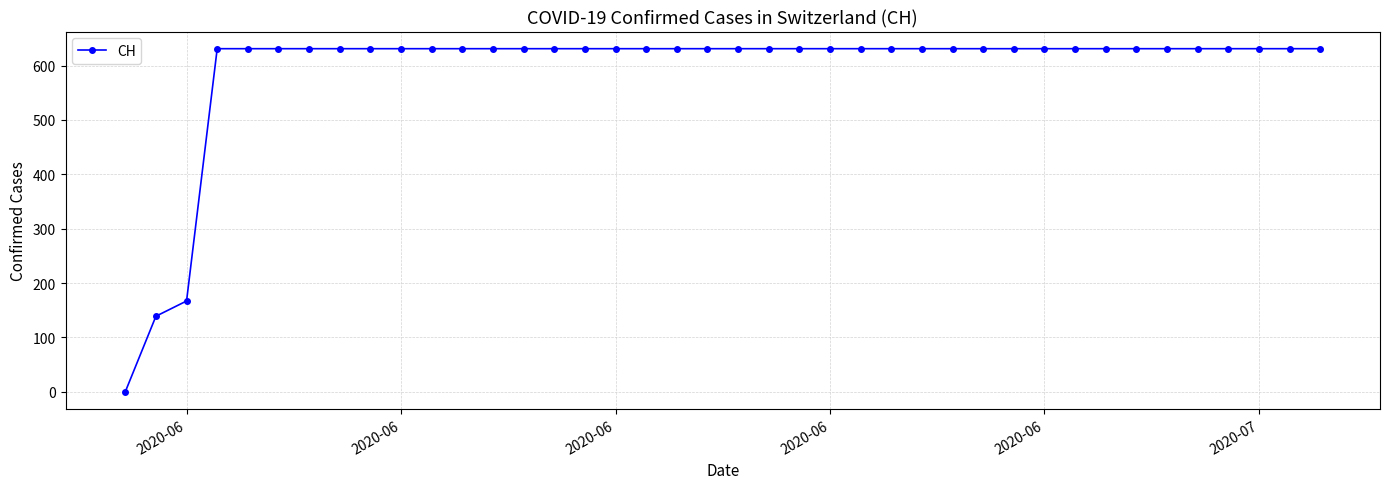

What is the difference between the maximum and minimum values?

631